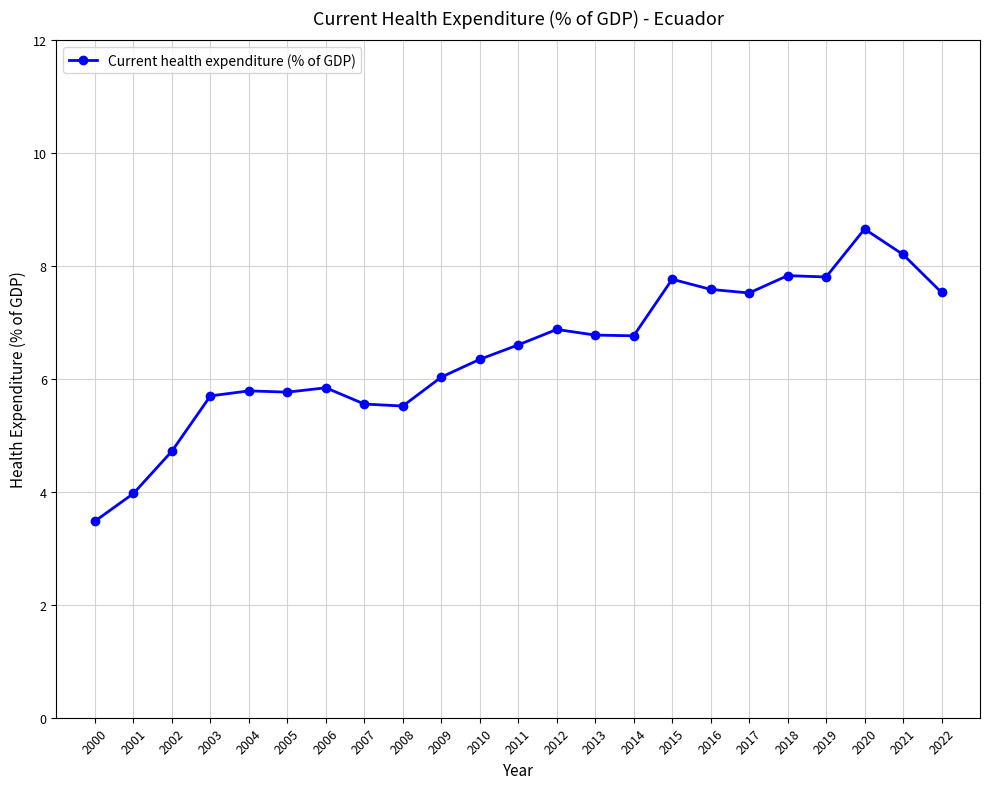

What is the minimum value shown in the chart?

3.5